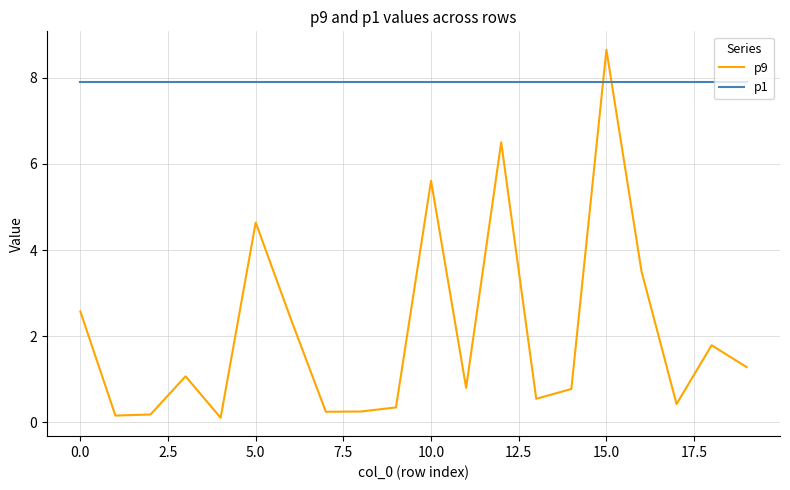

What is the difference between the maximum and minimum values in the p9 series?

8.5